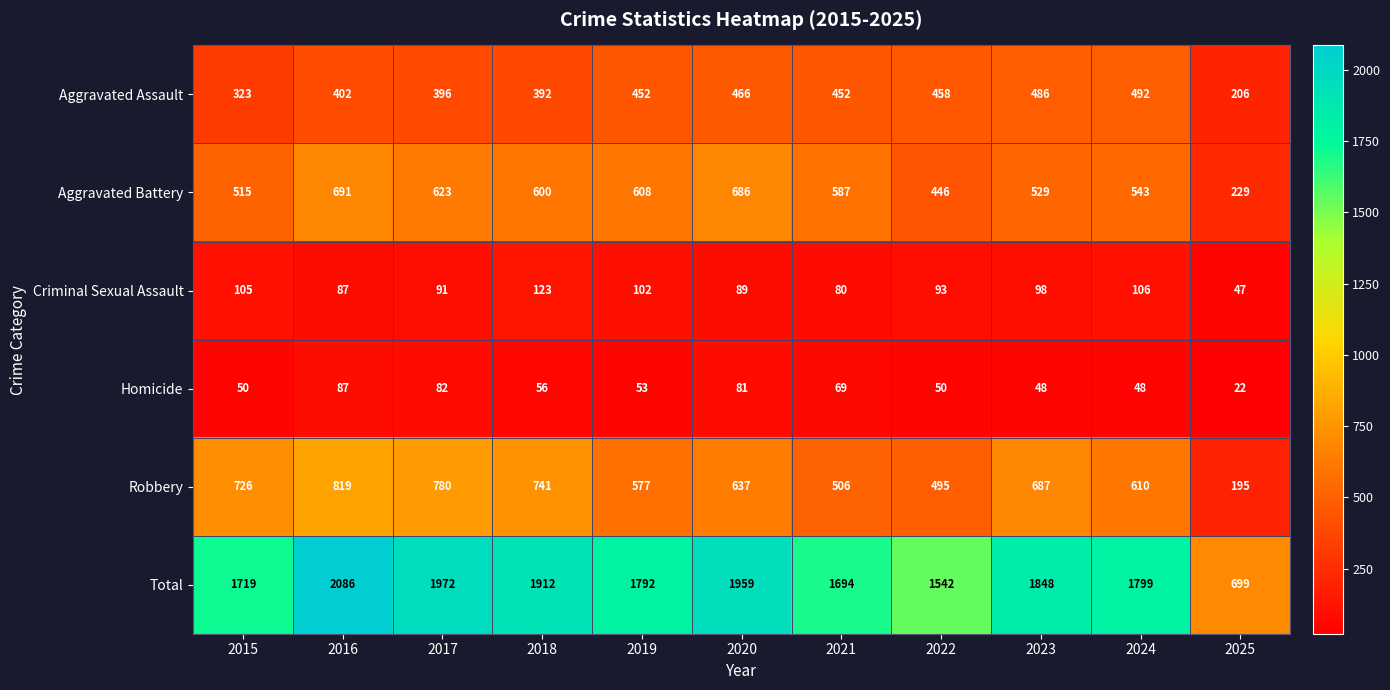

Which category has the highest value across all series?

2016